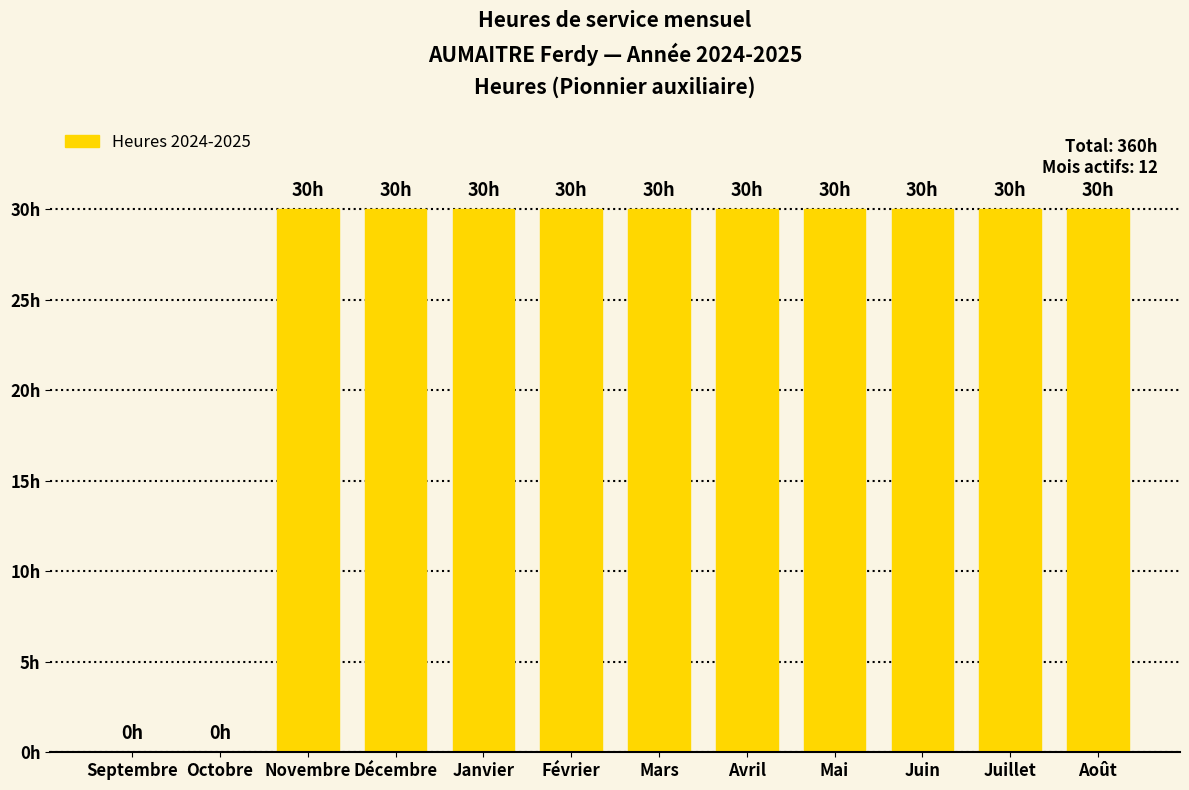

Reading right to left, extract all data points from this chart.

Août=30	Juillet=30	Juin=30	Mai=30	Avril=30	Mars=30	Février=30	Janvier=30	Décembre=30	Novembre=30	Octobre=0	Septembre=0